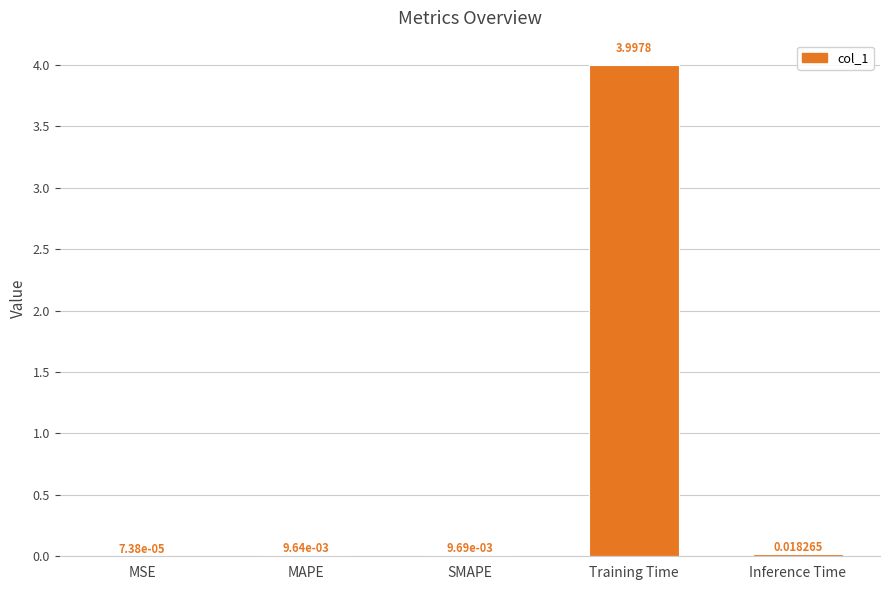

What is the change in value from MAPE to Training Time?

+4.0